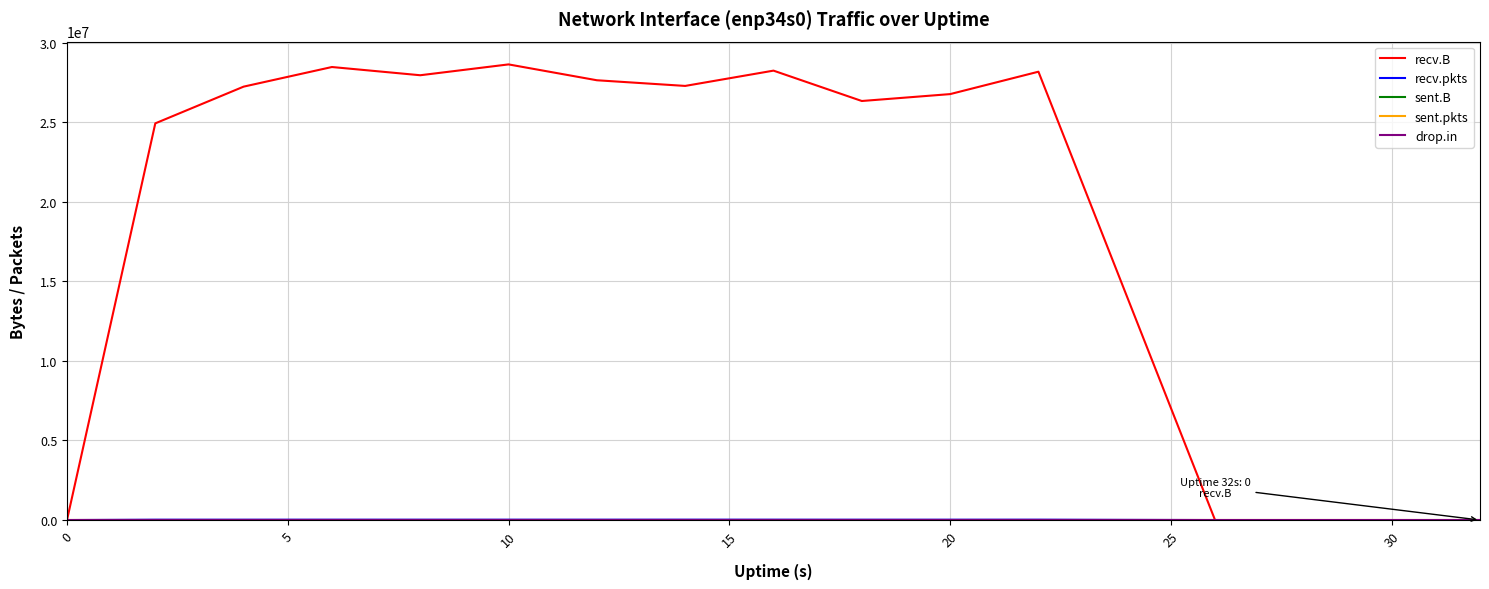

How many lines are shown in the chart?

5